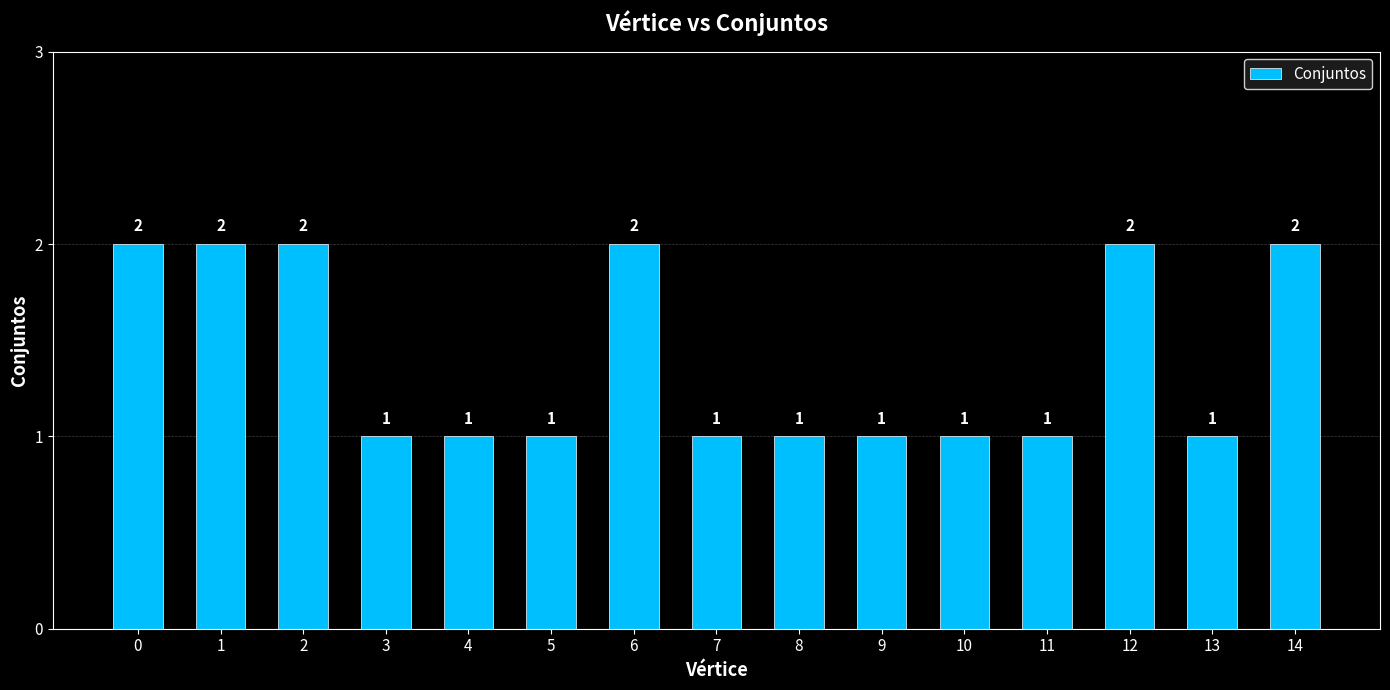

True or false: the data shows 2 at 14.

True